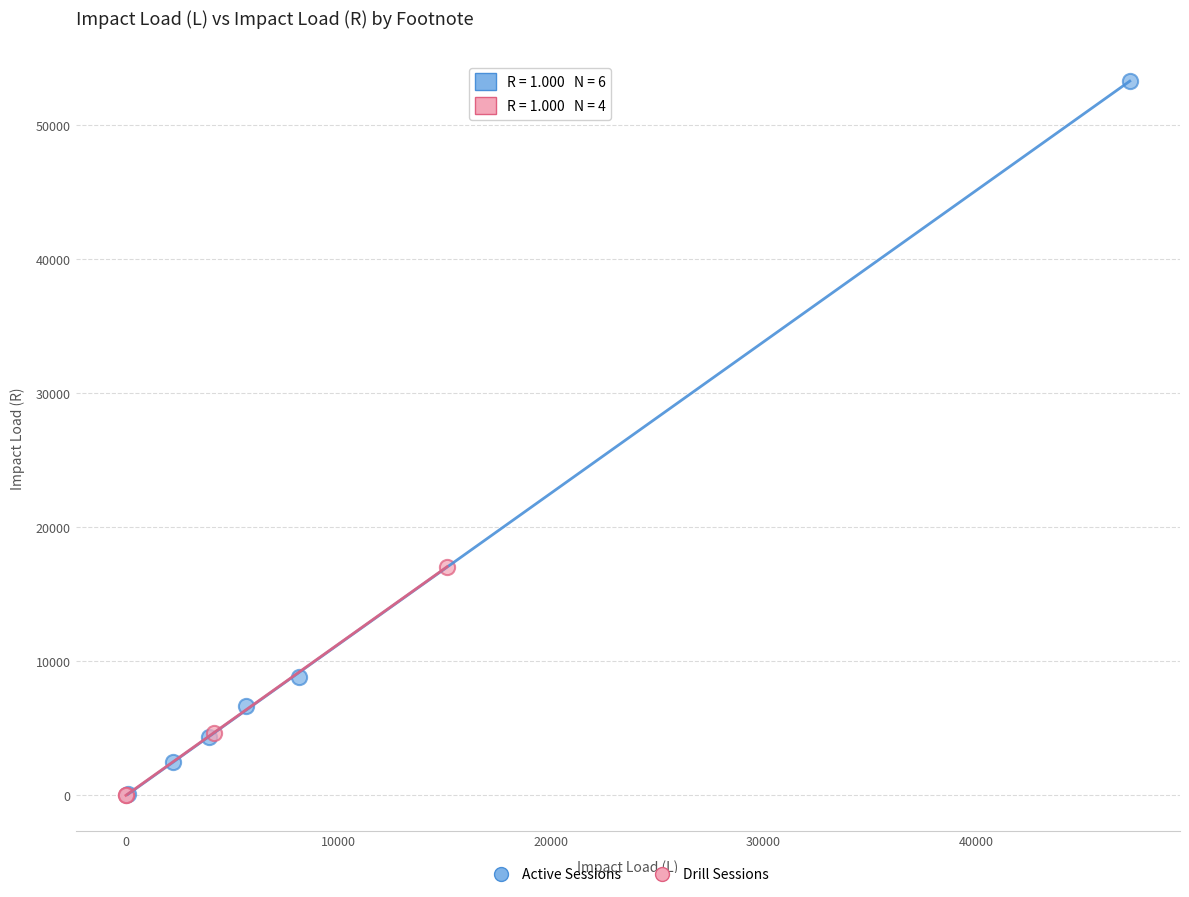

Which series contains the highest Y value?

Active Sessions